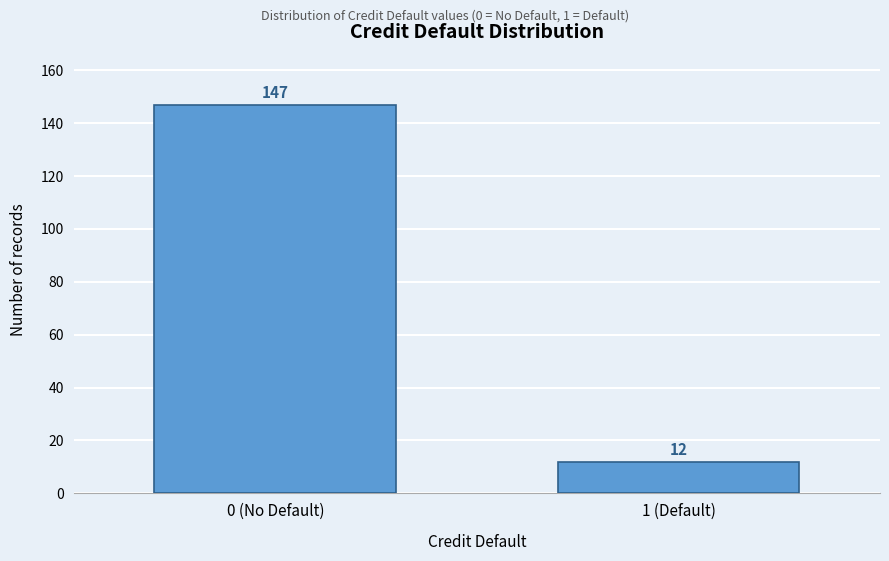

Reading left to right, list all the values displayed in this chart.

0 (No Default)=147	1 (Default)=12